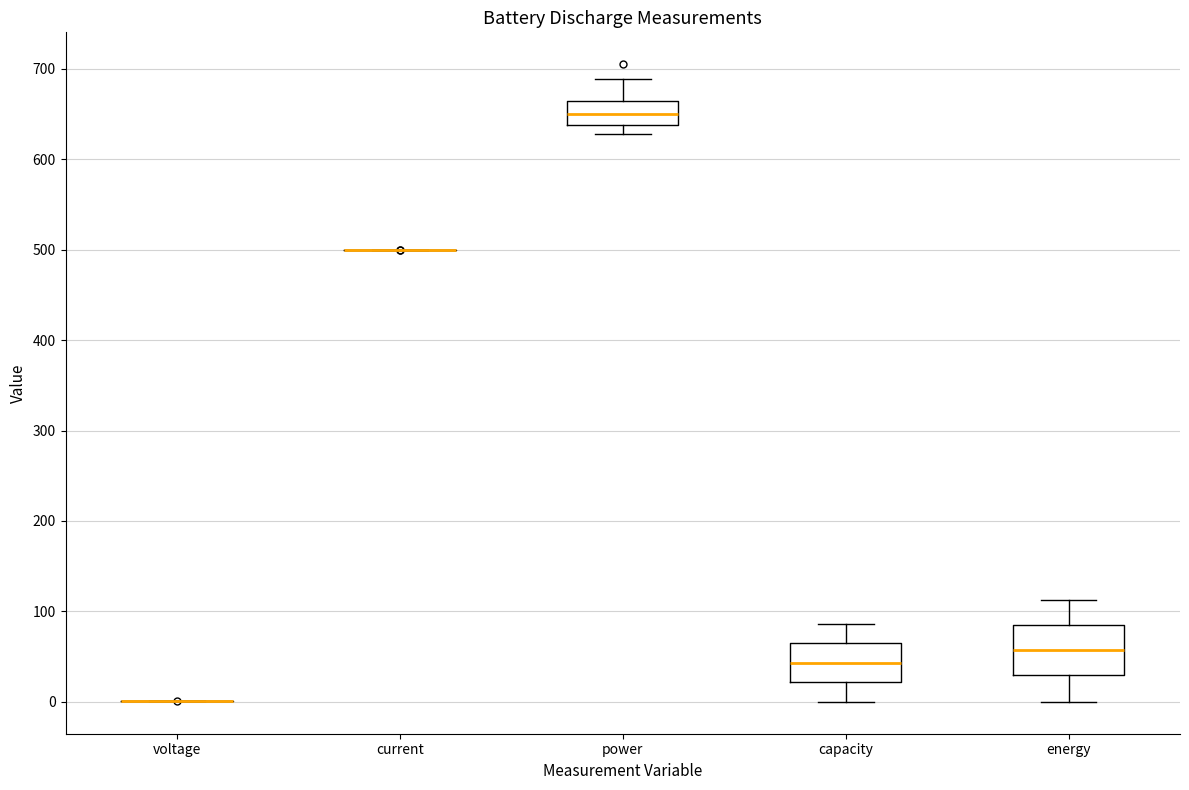

Reading left to right, transcribe this box plot: for each box, give where its median line is, the range the box spans, and where its two whiskers end, as read against the y-axis. The values are not printed on the chart, so give them approximately, as read against the axis.

voltage: box collapsed to a line at 0, whiskers 0 to 0
current: box collapsed to a line at 500, whiskers 500 to 500
power: median 650, box 640 to 660, whiskers 630 to 690
capacity: median 40, box 20 to 60, whiskers 0 to 90
energy: median 60, box 30 to 90, whiskers 0 to 110